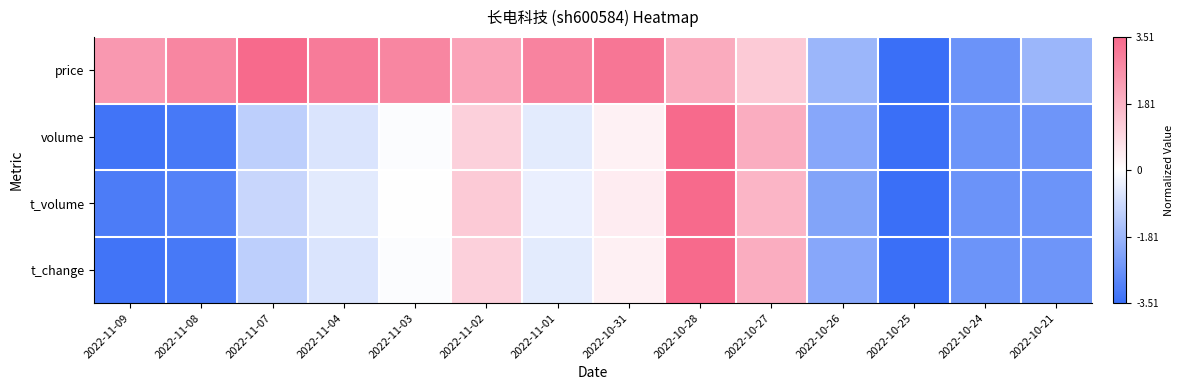

Reading left to right, transcribe all the data shown in this chart.

price: 2022-11-09=0.7	2022-11-08=0.8	2022-11-07=1.0	2022-11-04=0.9	2022-11-03=0.8	2022-11-02=0.6	2022-11-01=0.8	2022-10-31=0.9	2022-10-28=0.6	2022-10-27=0.4	2022-10-26=-0.5	2022-10-25=-1.0	2022-10-24=-0.8	2022-10-21=-0.5
volume: 2022-11-09=-1.0	2022-11-08=-0.9	2022-11-07=-0.3	2022-11-04=-0.2	2022-11-03=-0.0	2022-11-02=0.3	2022-11-01=-0.1	2022-10-31=0.1	2022-10-28=1.0	2022-10-27=0.5	2022-10-26=-0.6	2022-10-25=-1.0	2022-10-24=-0.7	2022-10-21=-0.7
t_volume: 2022-11-09=-0.9	2022-11-08=-0.9	2022-11-07=-0.3	2022-11-04=-0.1	2022-11-03=0.0	2022-11-02=0.3	2022-11-01=-0.1	2022-10-31=0.1	2022-10-28=1.0	2022-10-27=0.5	2022-10-26=-0.6	2022-10-25=-1.0	2022-10-24=-0.7	2022-10-21=-0.7
t_change: 2022-11-09=-1.0	2022-11-08=-0.9	2022-11-07=-0.3	2022-11-04=-0.2	2022-11-03=-0.0	2022-11-02=0.3	2022-11-01=-0.1	2022-10-31=0.1	2022-10-28=1.0	2022-10-27=0.5	2022-10-26=-0.6	2022-10-25=-1.0	2022-10-24=-0.7	2022-10-21=-0.7